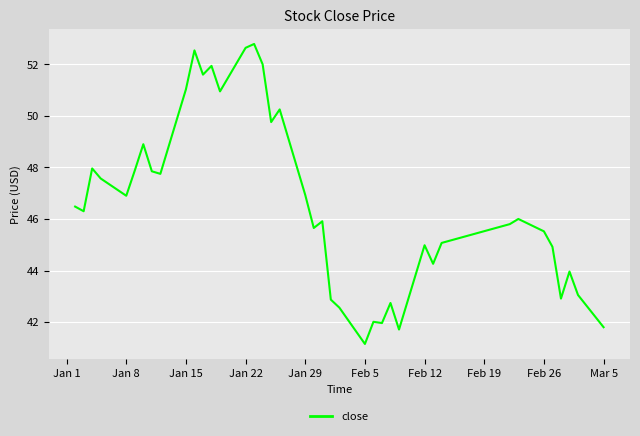

What is the greatest value displayed?

52.8